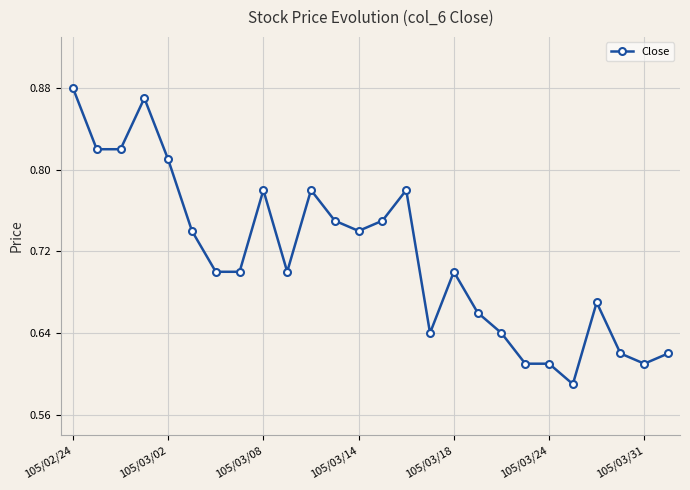

What is the difference between the maximum and minimum values?

0.3